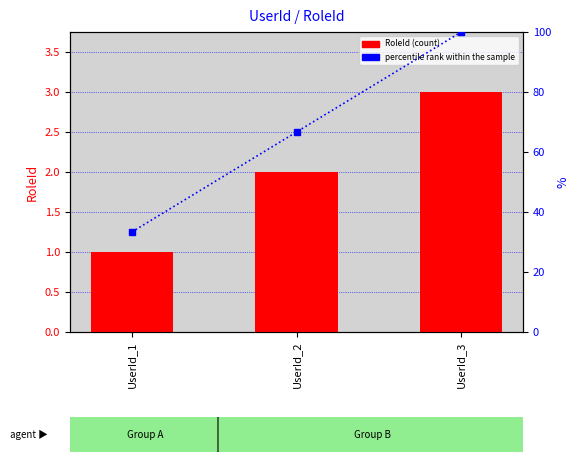

What value does the RoleId series have at UserId_1?

1.0